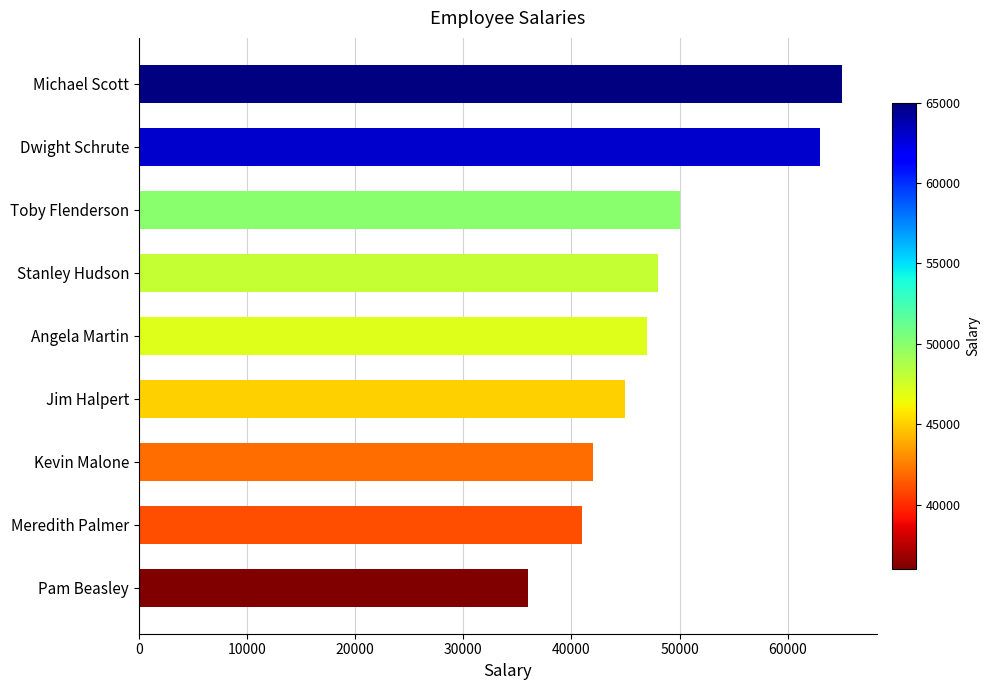

Reading bottom to top, transcribe all the data shown in this chart.

Pam Beasley=36000	Meredith Palmer=41000	Kevin Malone=42000	Jim Halpert=45000	Angela Martin=47000	Stanley Hudson=48000	Toby Flenderson=50000	Dwight Schrute=63000	Michael Scott=65000